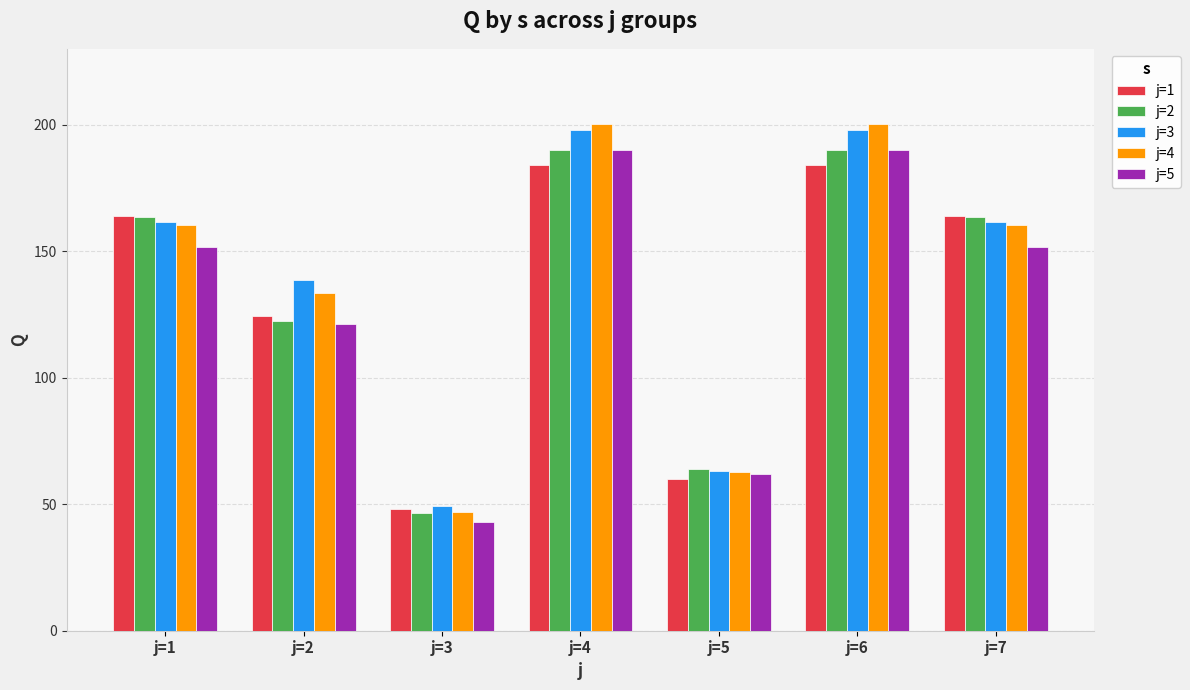

Where is j=2 nearest to the value 118?

j=2